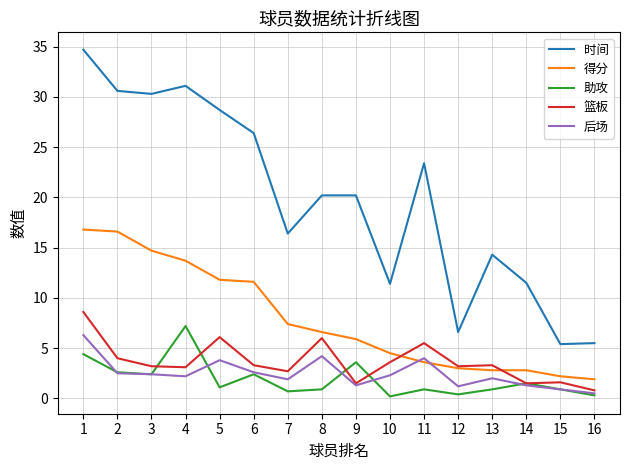

Read the 得分 value at 8.

6.6